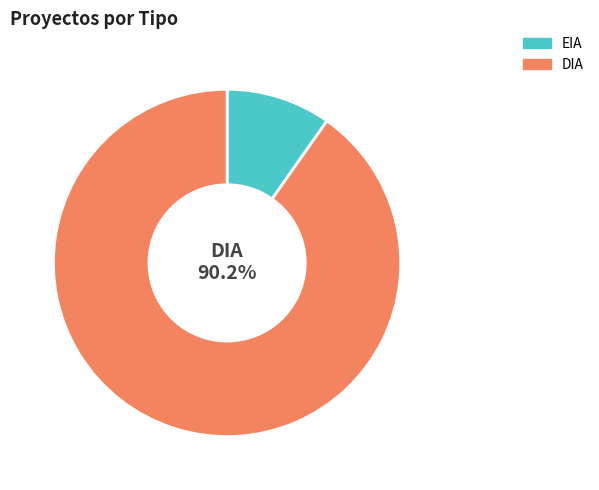

Which slice is the largest?

DIA